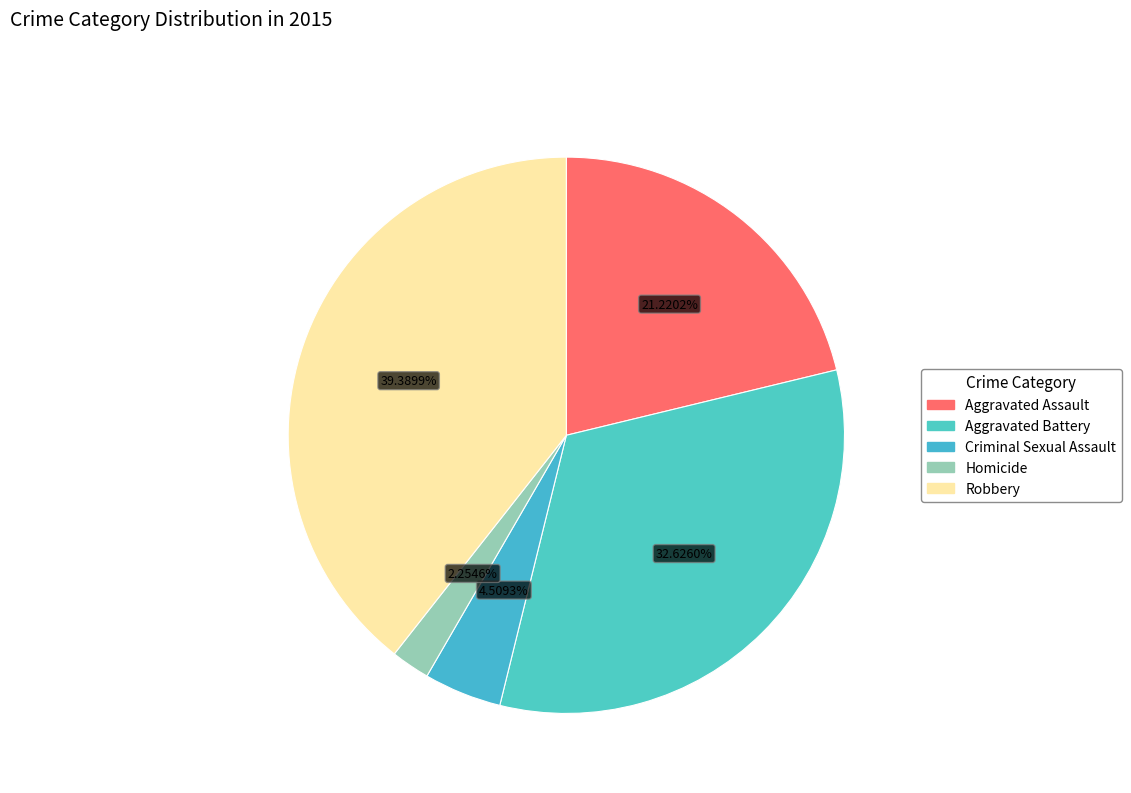

Between Robbery and Aggravated Assault, which is larger?

Robbery